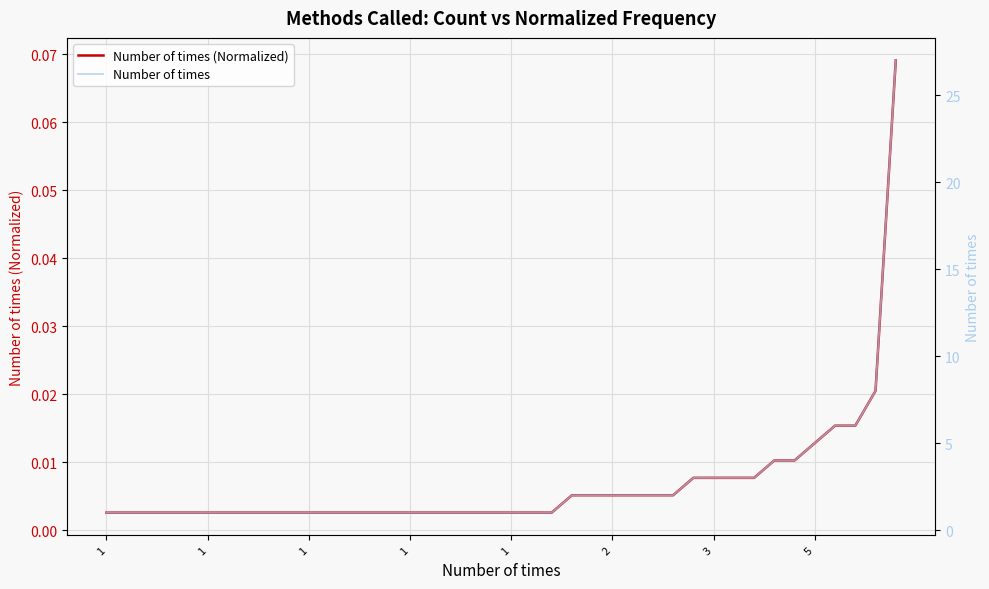

How many categories are shown in the chart?

40